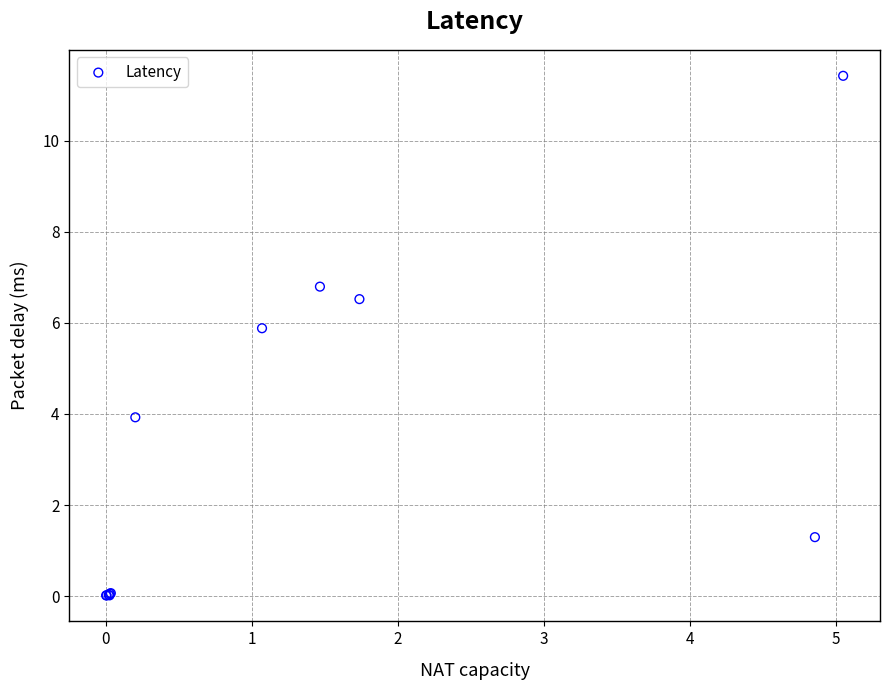

What Y value in the scatter plot is closest to 5?

5.9